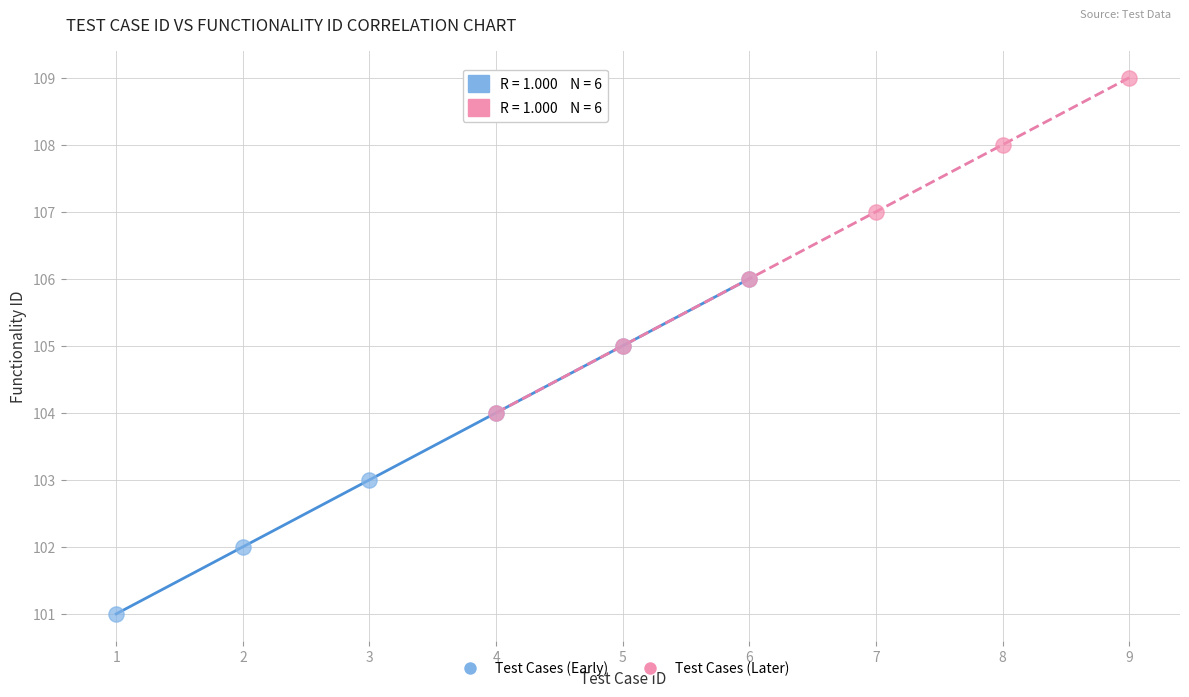

Which series contains the highest Y value?

Test Cases (Later)